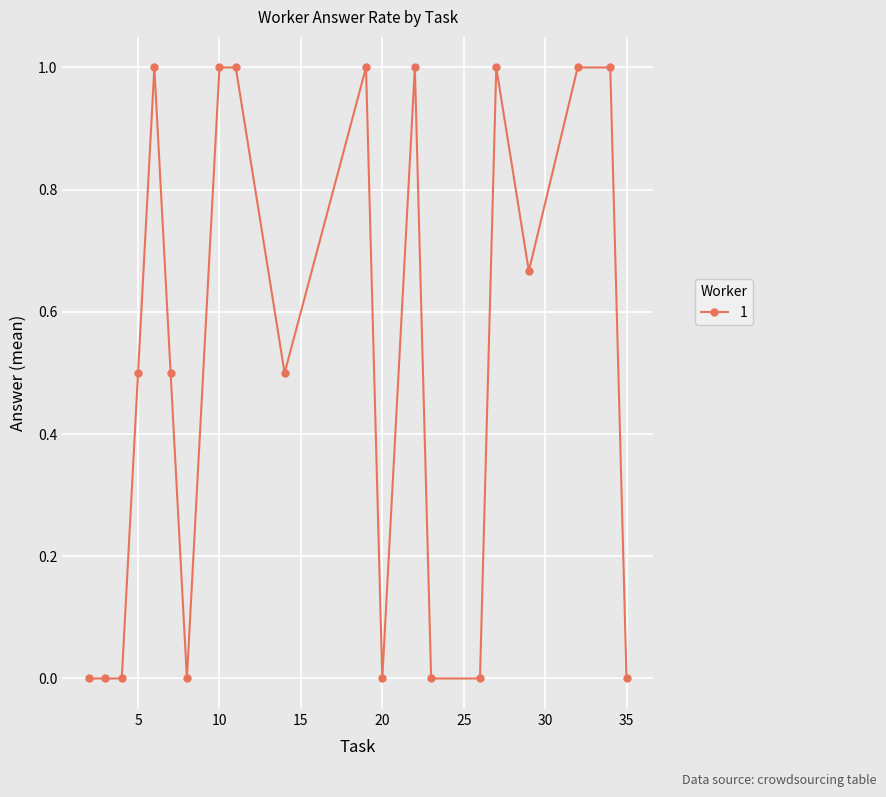

True or false: the data has more than 0 interior local peaks.

True